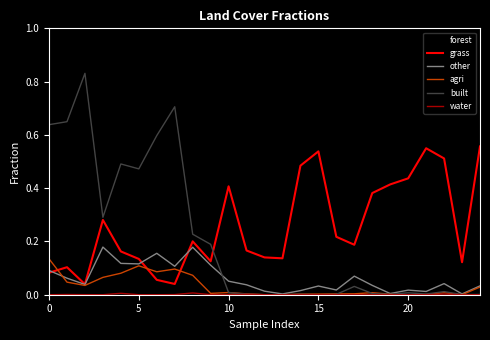

Does the chart have visible grid lines?

No